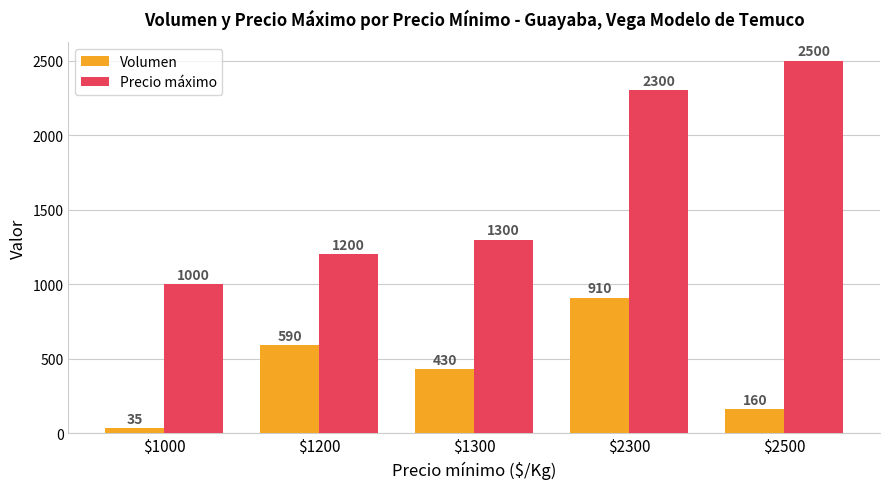

How many bars are there in total?

10